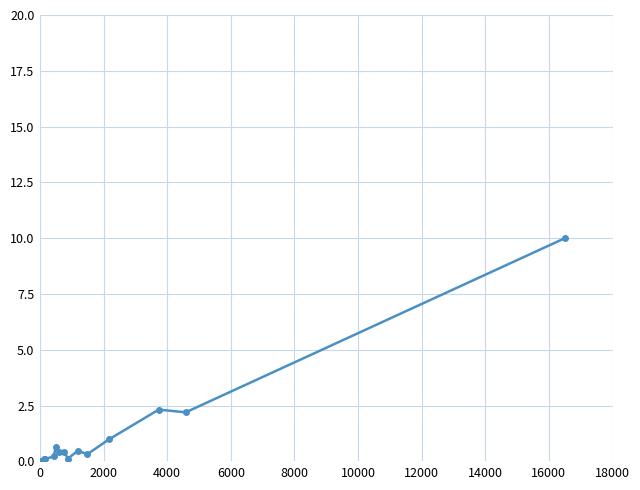

What is the greatest value displayed?

10.0